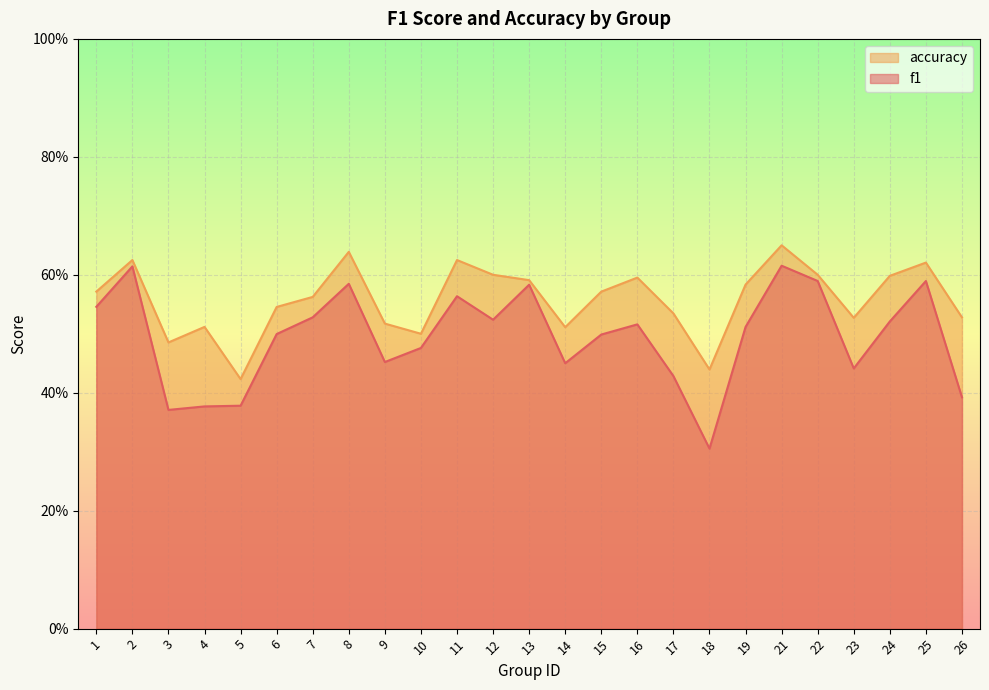

What is the value of the f1 point at the 24th from the left?

0.6